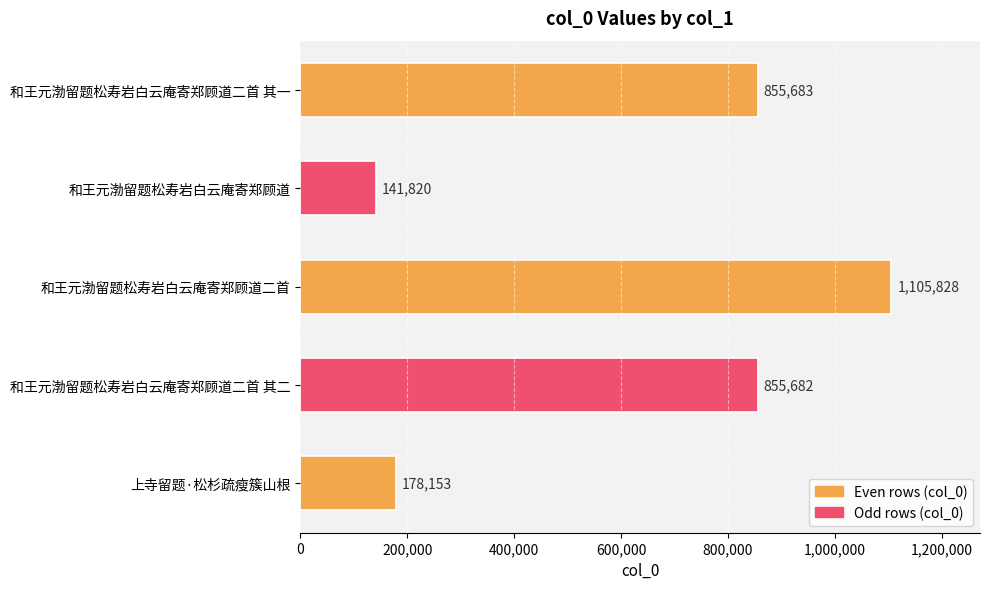

At which label is the value closest to 623824?

和王元渤留题松寿岩白云庵寄郑顾道二首 其二